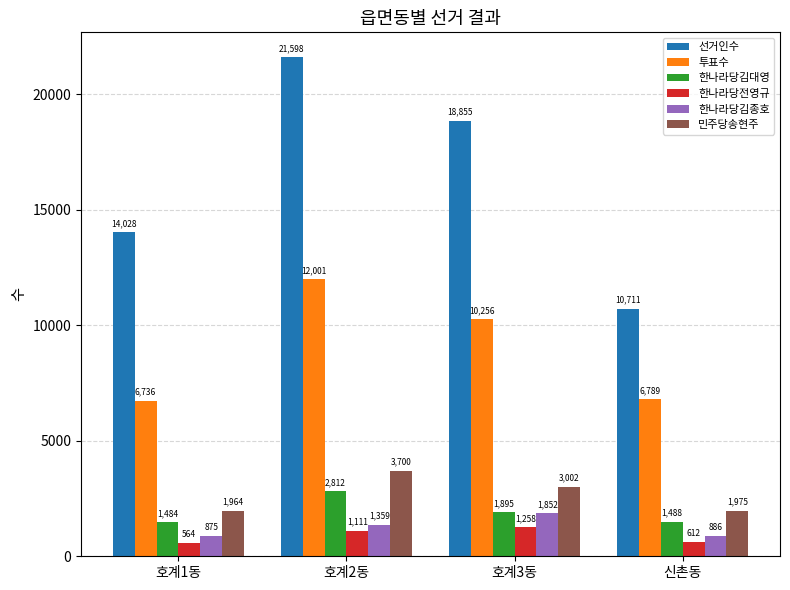

At which category does the chart reach its minimum across all series?

호계1동